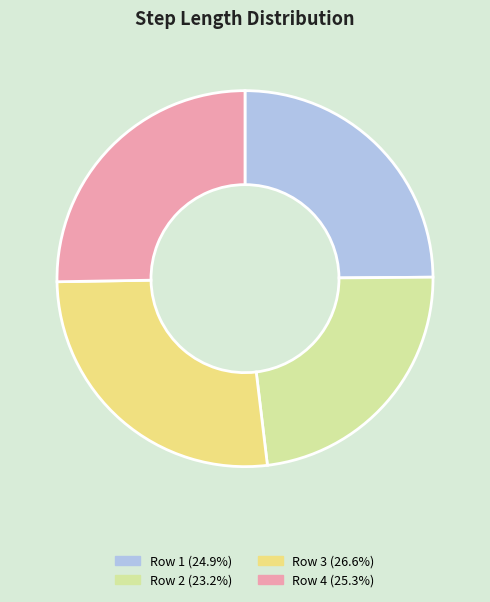

Does Row 1 (24.9%) account for over 50% of the chart?

No